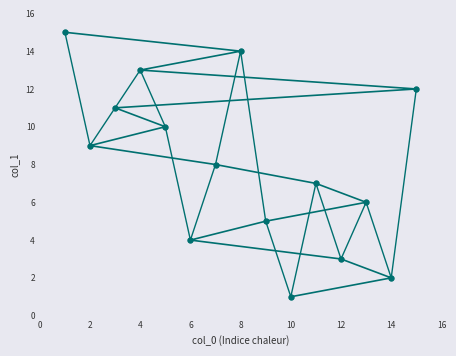

What is the average value of the col_1 series?

8